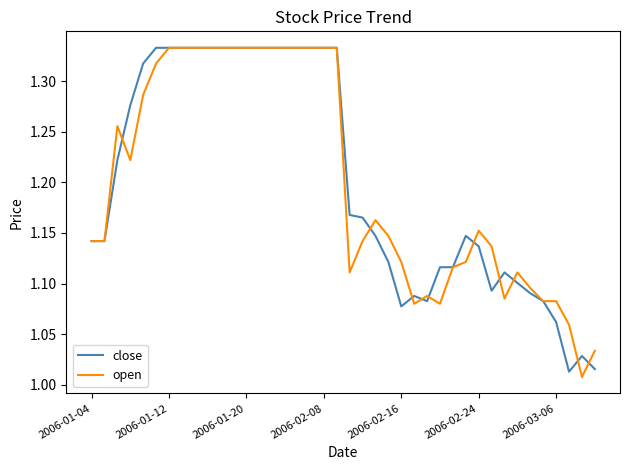

How many lines are shown in the chart?

2